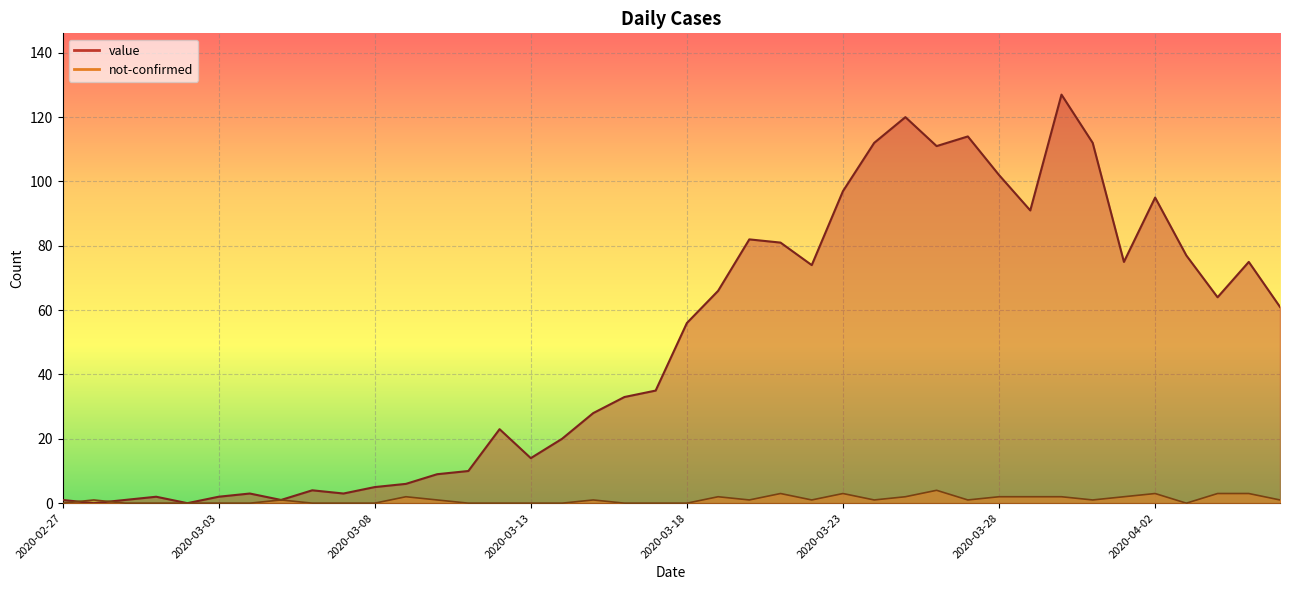

In value, how many points are higher than both neighbors (excluding endpoints)?

10